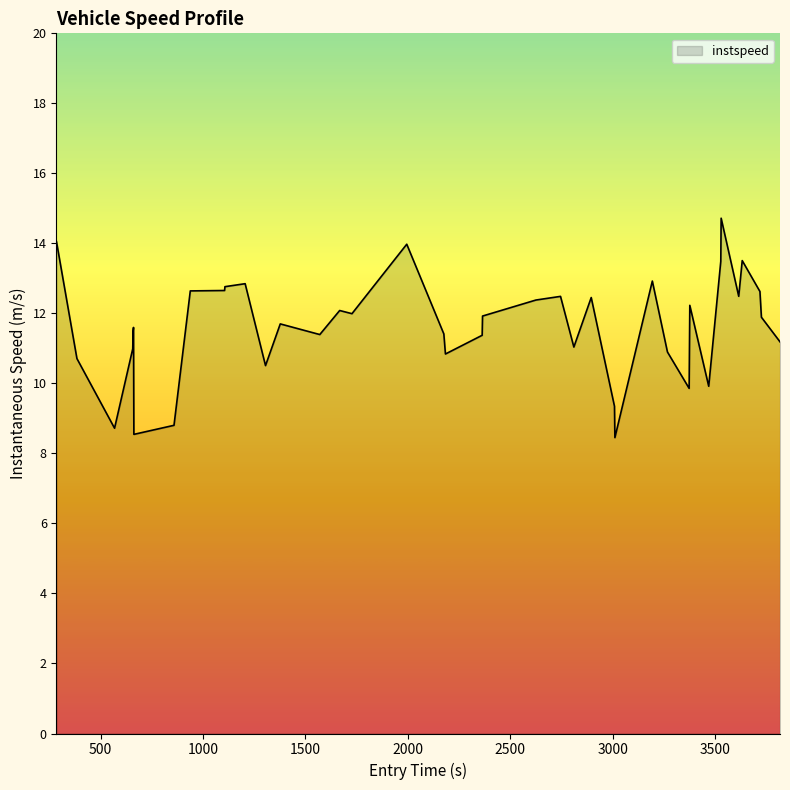

What is the greatest value displayed?

14.7